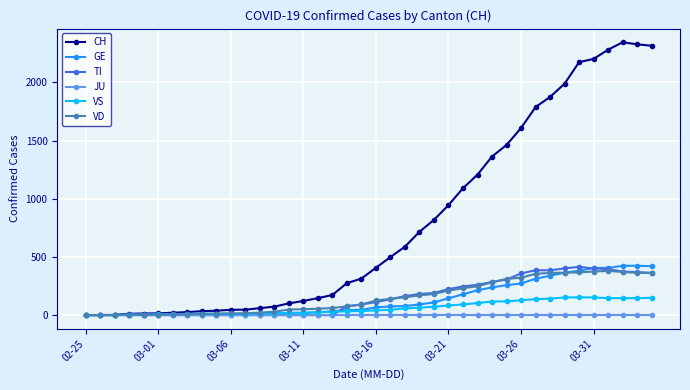

What is the maximum value for GE?

424